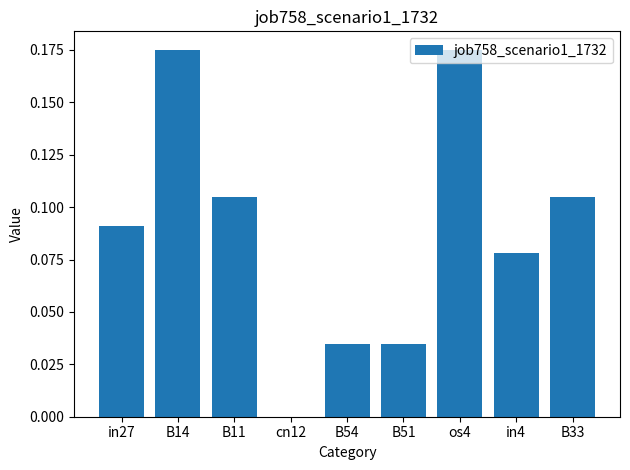

The chart shows a value of 0.0 at B54. True or false?

True